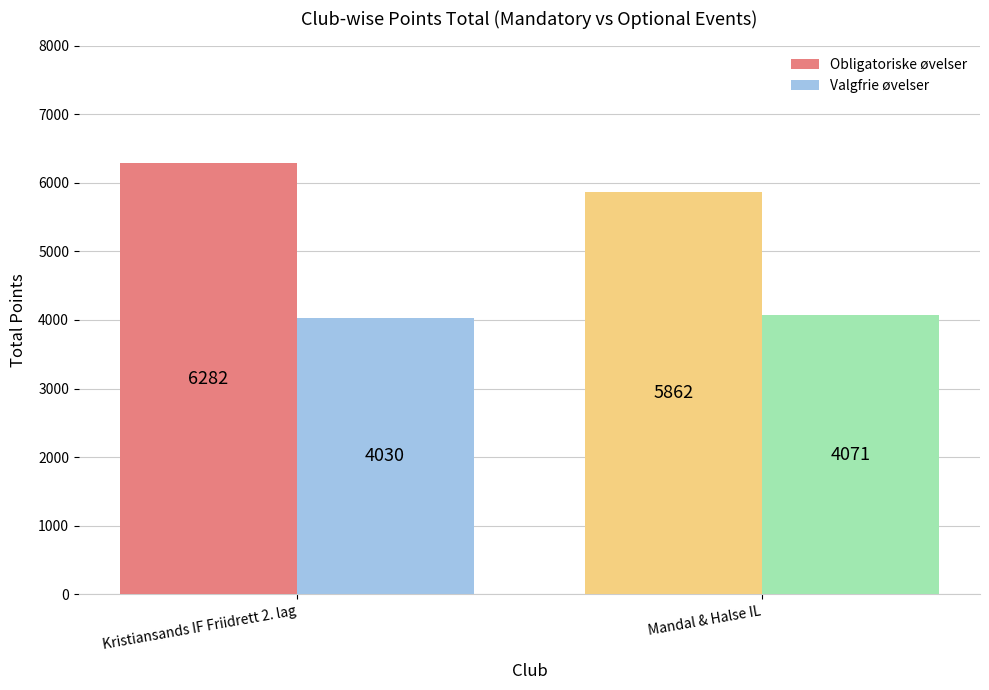

What are all the series names shown in the legend?

Obligatoriske øvelser, Valgfrie øvelser